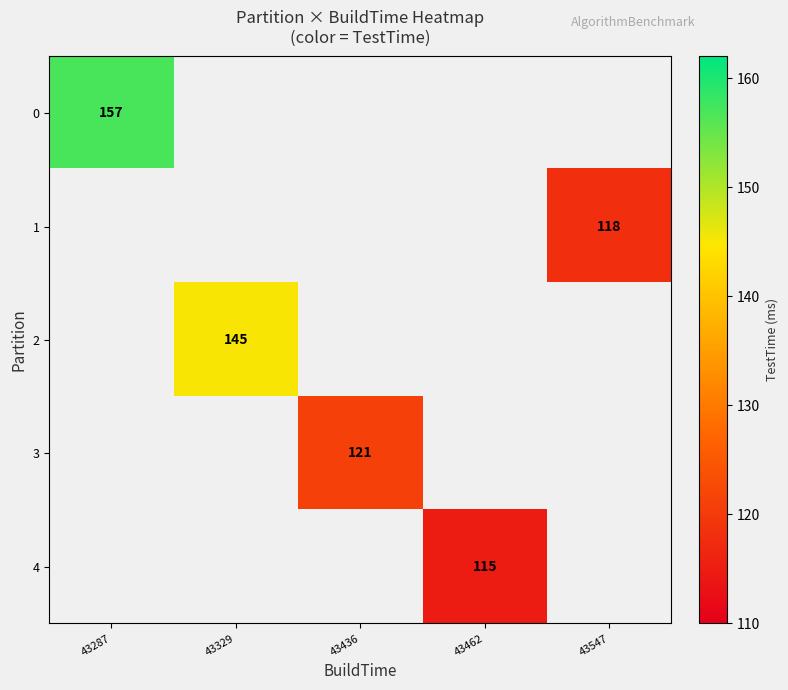

True or false: 2 has a value of 251 at 43329.

False